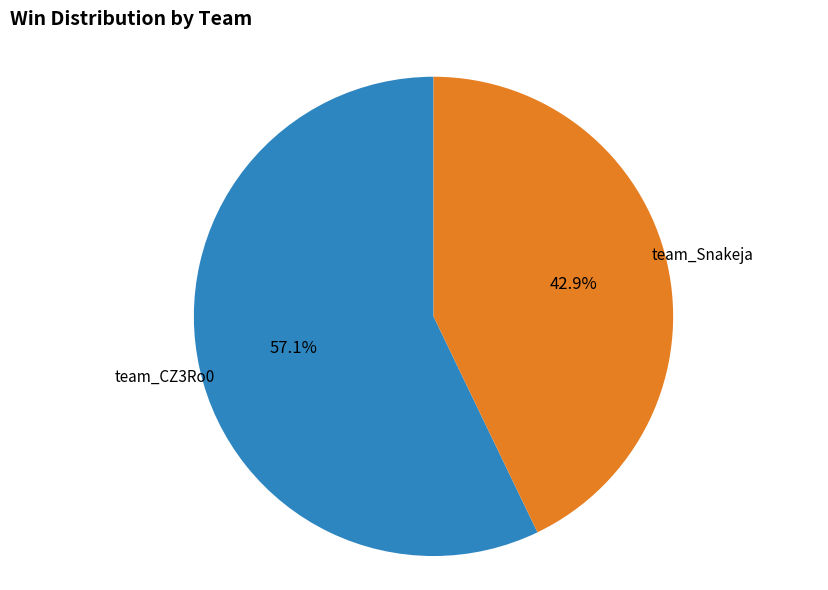

Combined, do team_Snakeja and team_CZ3Ro0 account for over 50%?

Yes